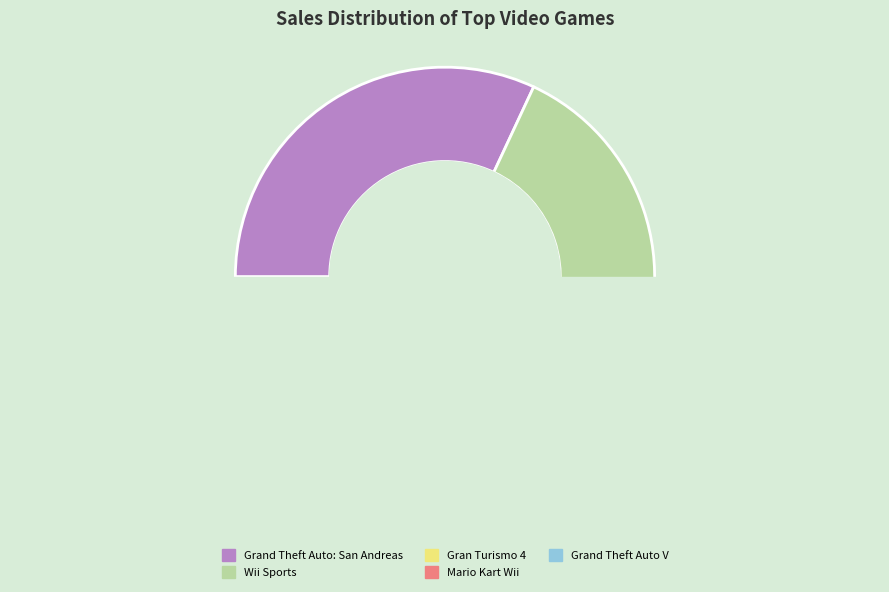

What is the smallest slice in the pie chart?

Grand Theft Auto V